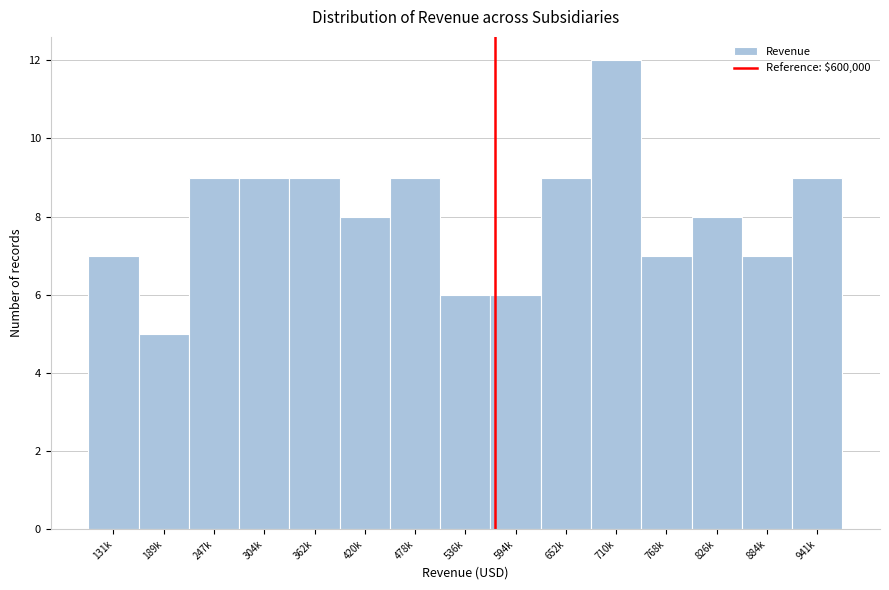

Reading left to right, transcribe all the data shown in this chart.

7	5	9	9	9	8	9	6	6	9	12	7	8	7	9